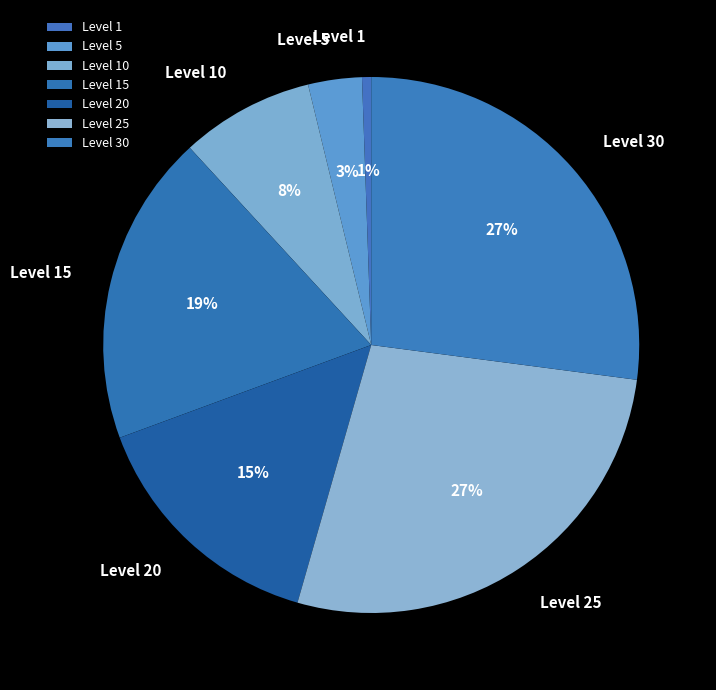

Which has a higher value, Level 1 or Level 20?

Level 20